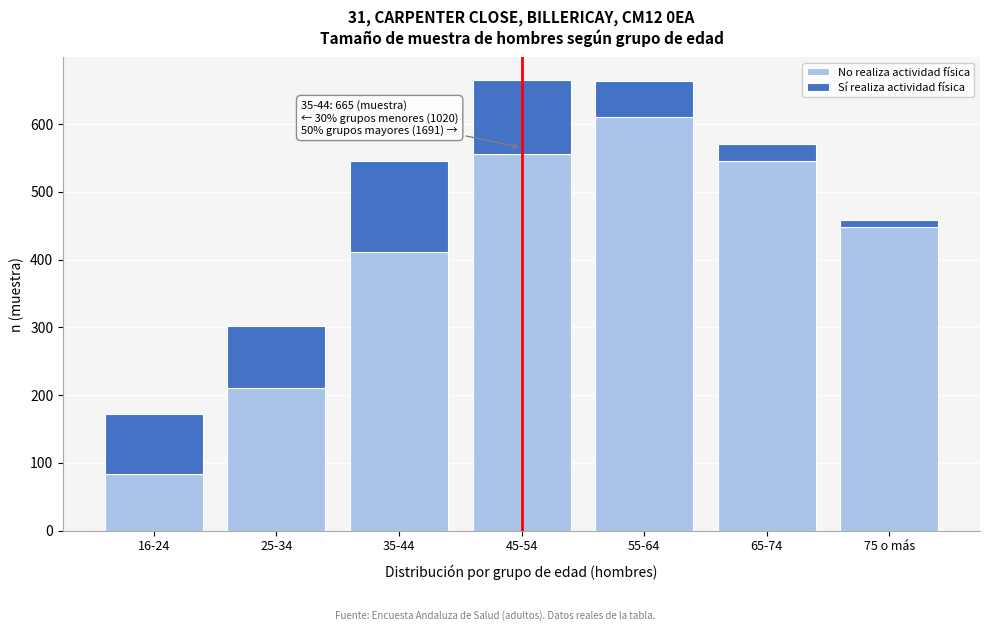

Reading left to right, list the values for the No realiza actividad física series.

16-24=84	25-34=211	35-44=411	45-54=556	55-64=610	65-74=545	75 o más=448